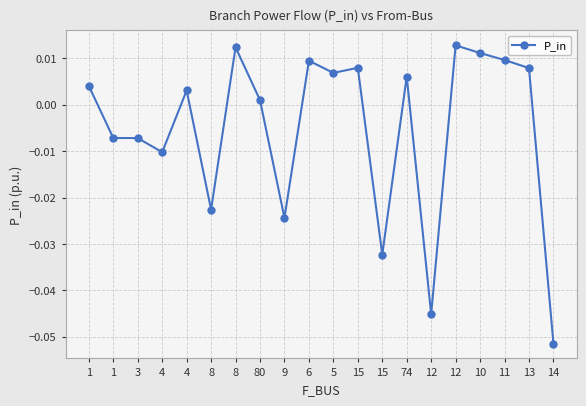

List the labels in order of value, smallest first.

14, 12, 15, 9, 8, 4, 3, 1, 80, 4, 1, 74, 5, 13, 15, 6, 11, 10, 8, 12